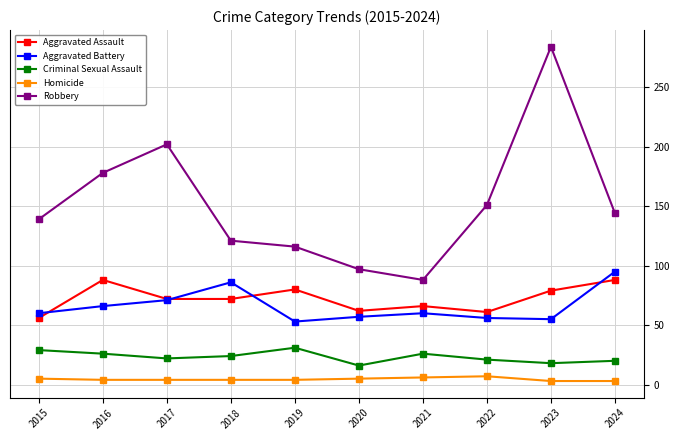

What is the value of the Homicide point at the 3rd from the left?

4